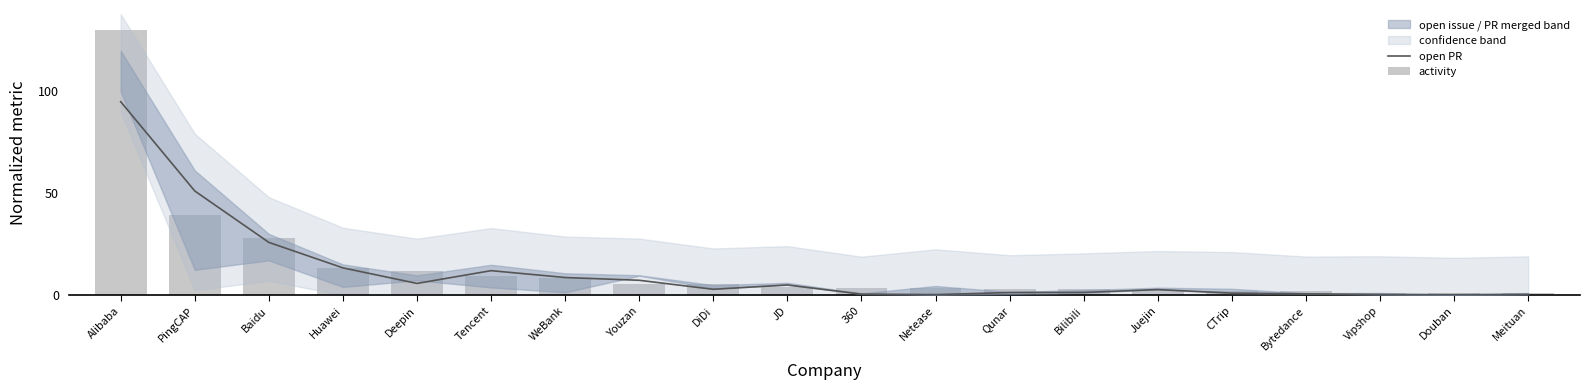

At Bilibili, list the series in order from largest to smallest.

activity, open PR